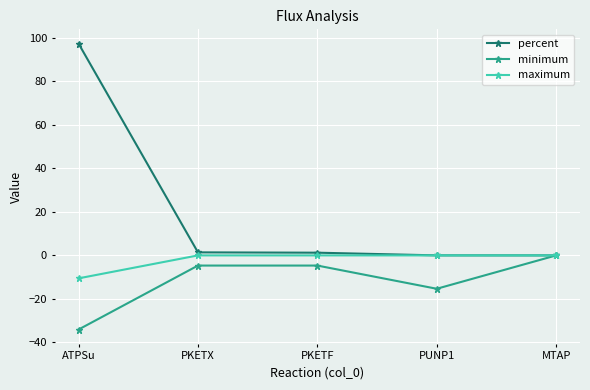

Which label corresponds to the smallest value in the chart?

ATPSu